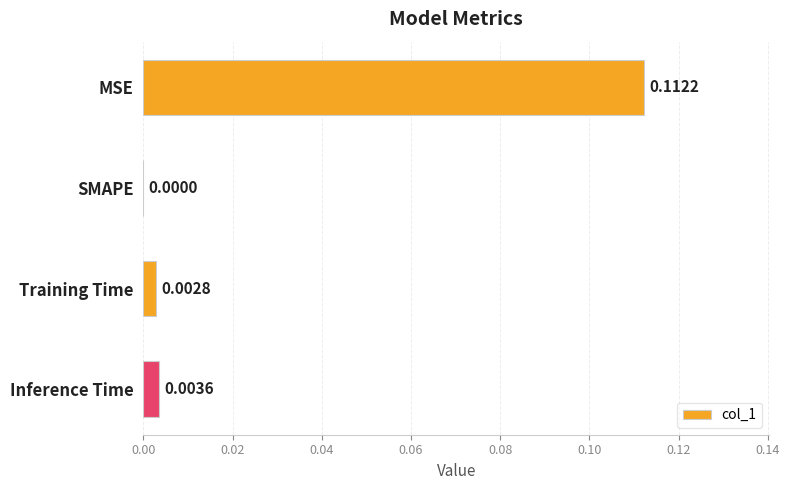

Are the bars horizontal?

Yes